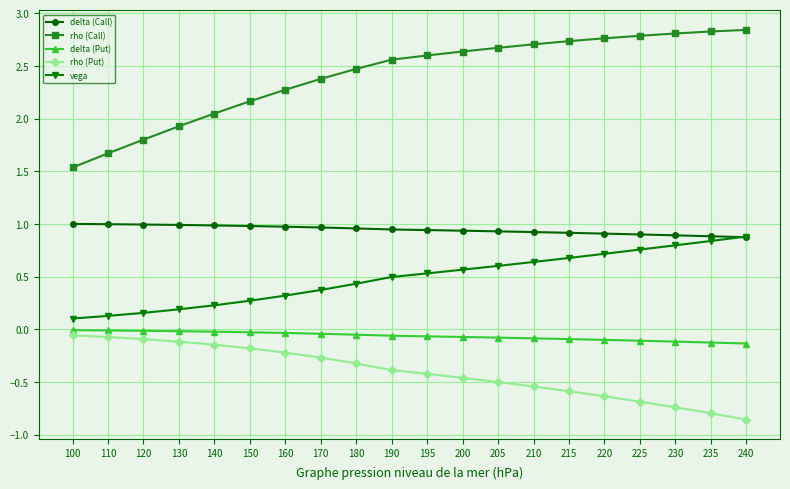

At which category does the chart reach its minimum across all series?

240